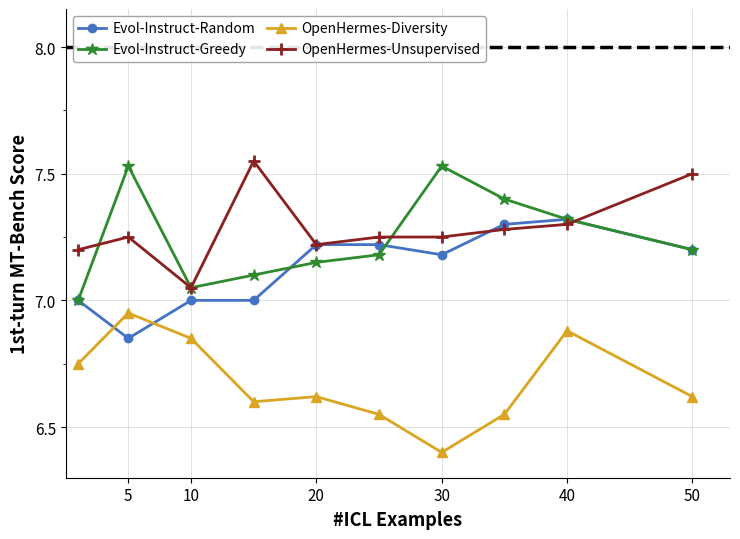

Which series ends up on top after the final intersection of Evol-Instruct-Random and OpenHermes-Diversity?

Evol-Instruct-Random